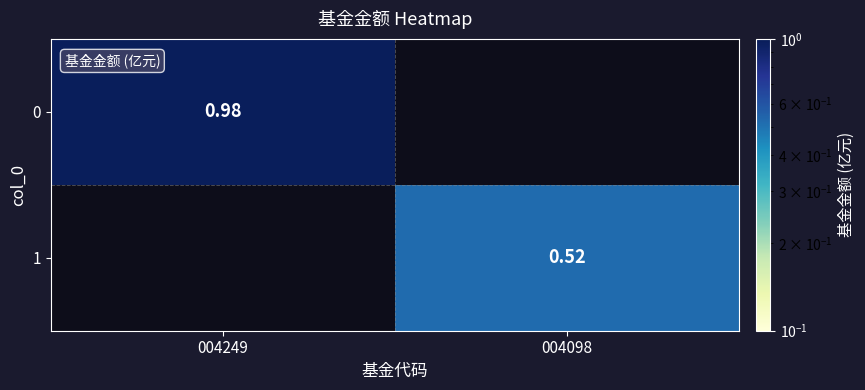

Is it true that 1 equals 0.8 at 004098?

False